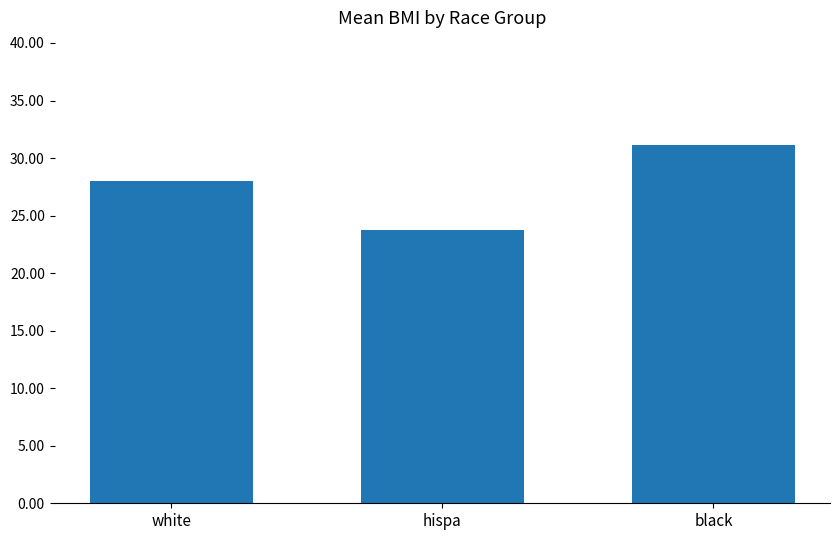

Reading right to left, extract all data points from this chart.

black=31.1	hispa=23.8	white=28.0